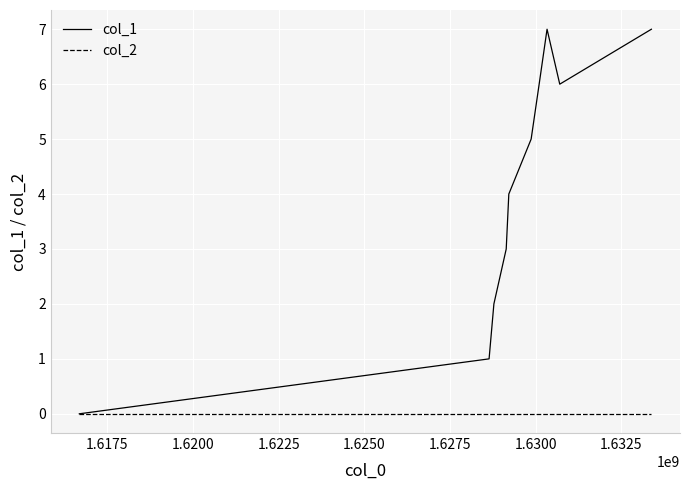

Does the chart display data point markers on the line(s)?

No